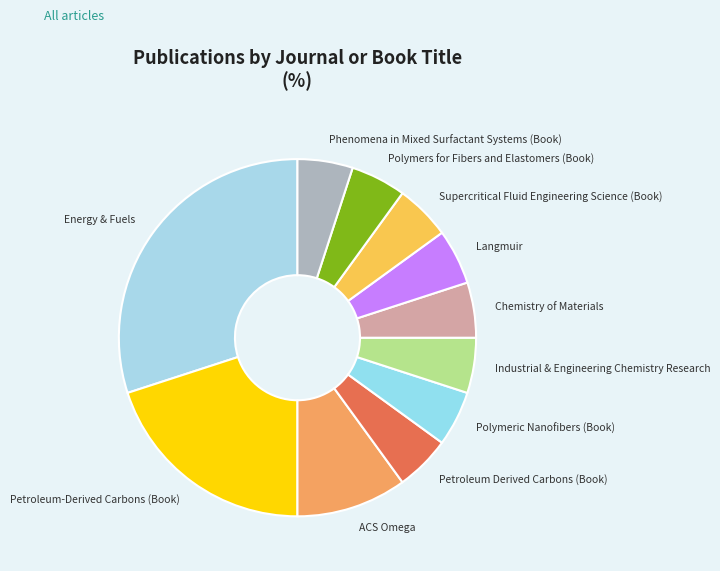

Is it true that Industrial & Engineering Chemistry Research is 1% of the pie?

False